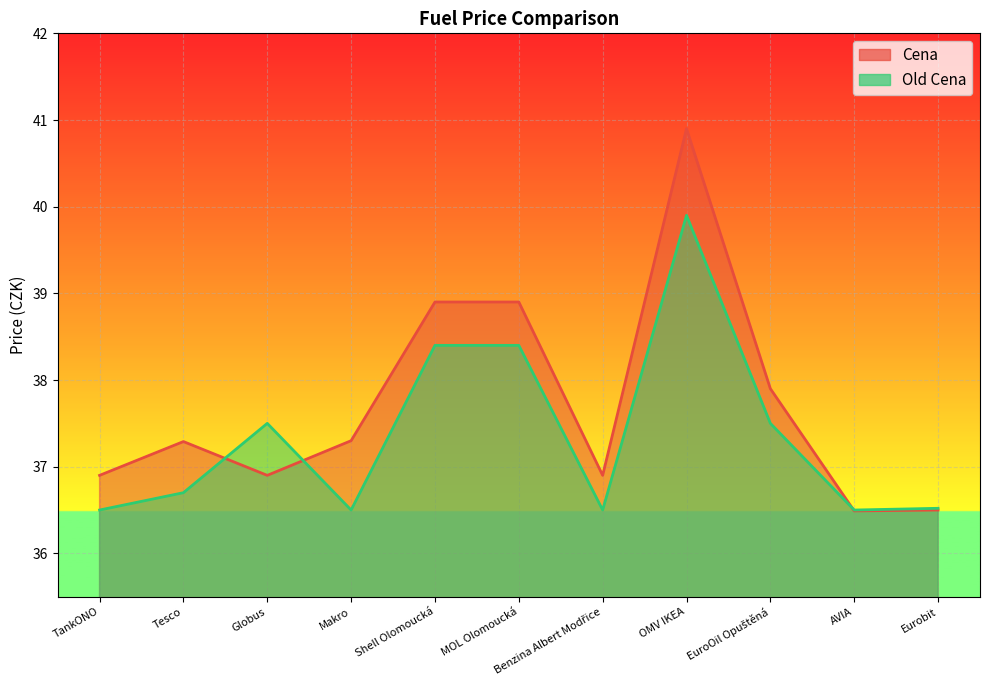

At which category does Cena reach its first local peak?

Tesco